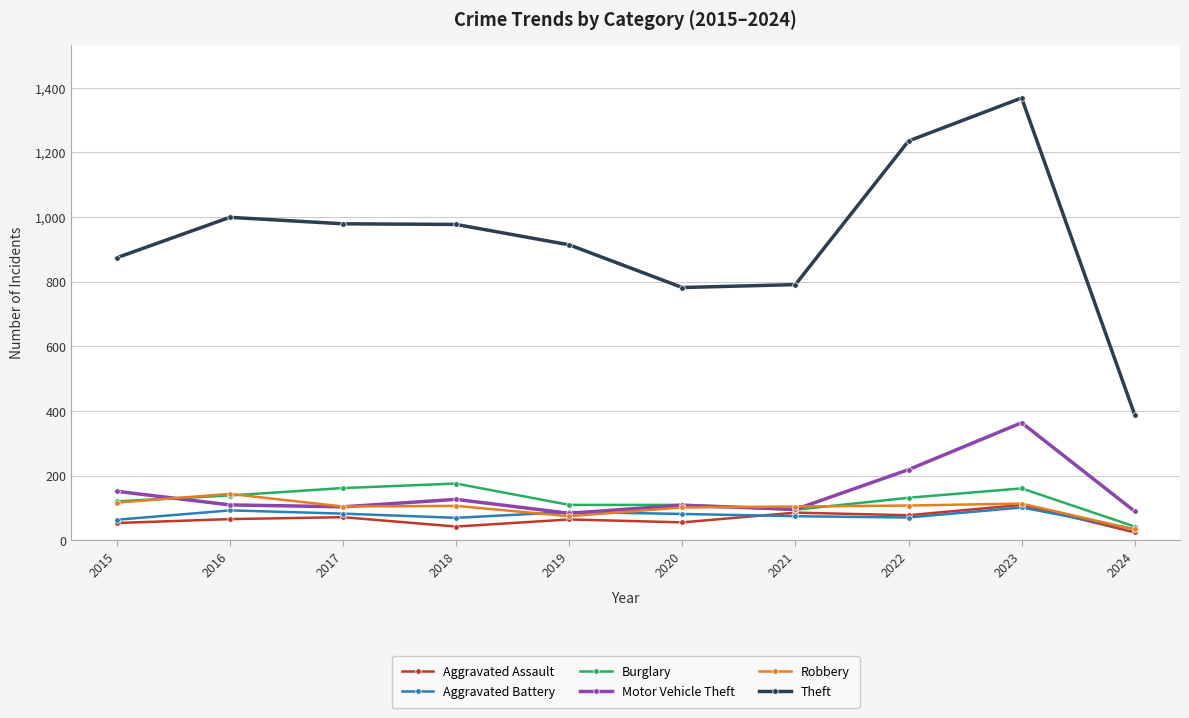

What is the value of the Robbery point at the 5th from the left?

75